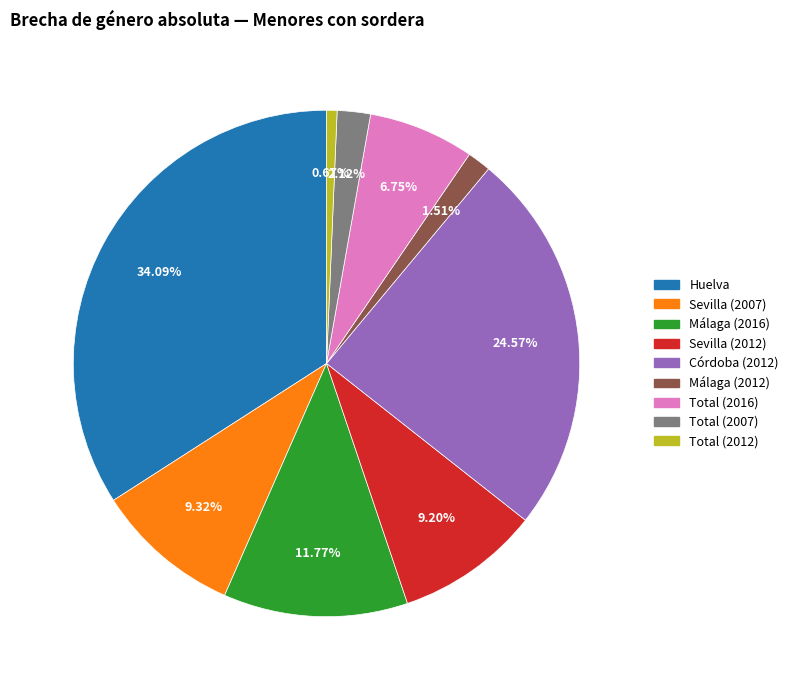

To the nearest percent, what percentage of the pie is Huelva?

34%